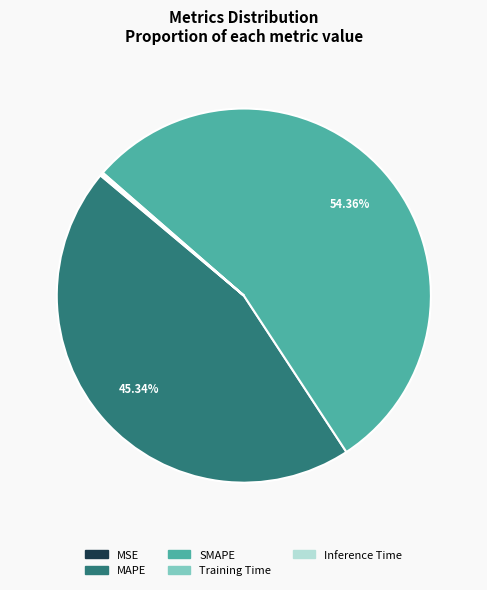

Is there a majority slice in this chart?

Yes